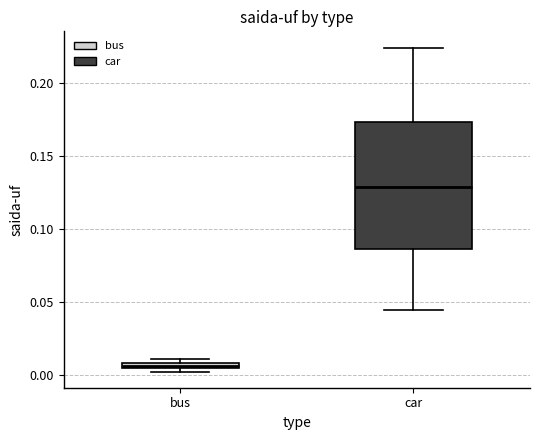

Which box is the tallest, from its lower edge to its upper edge?

car